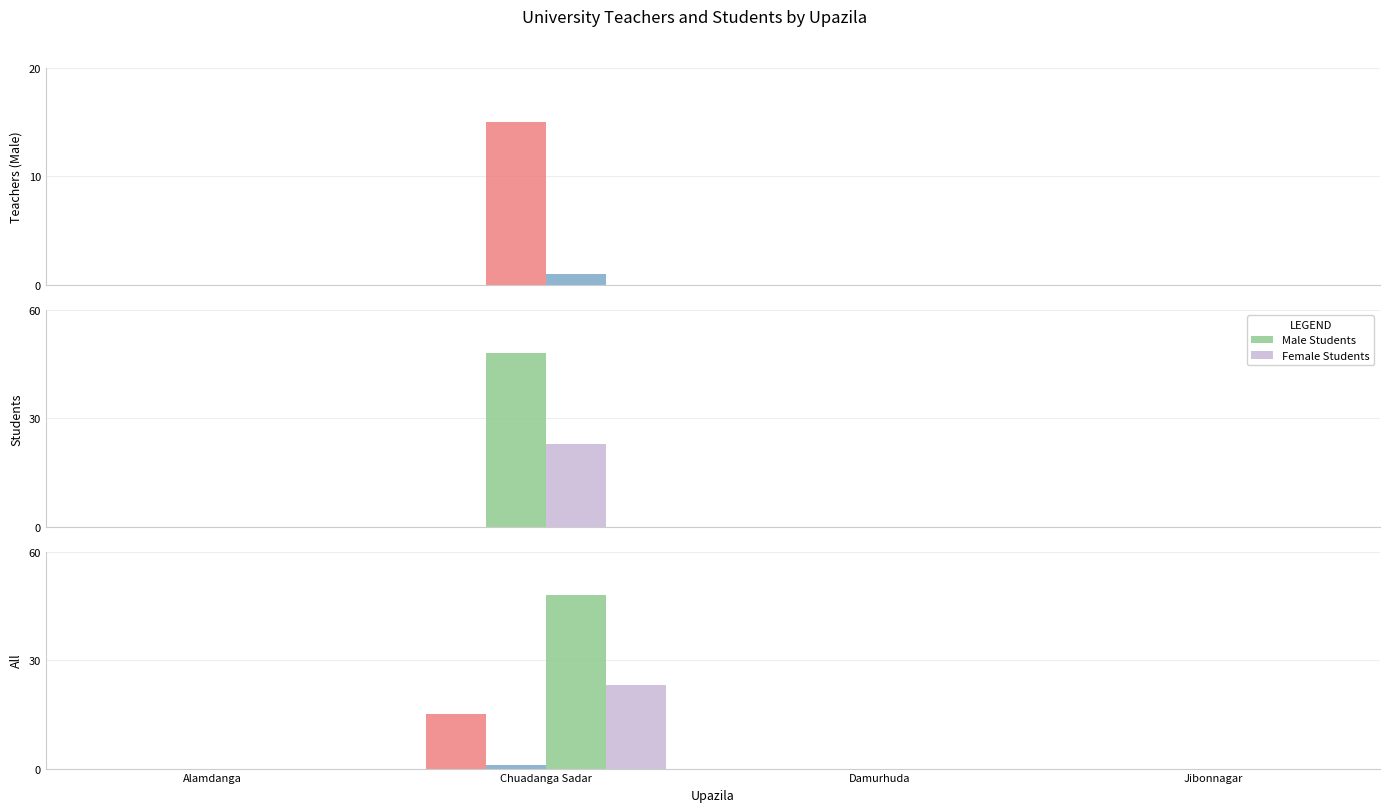

Is the value of Female Teachers at Jibonnagar greater than the value of Female Students at Jibonnagar?

No